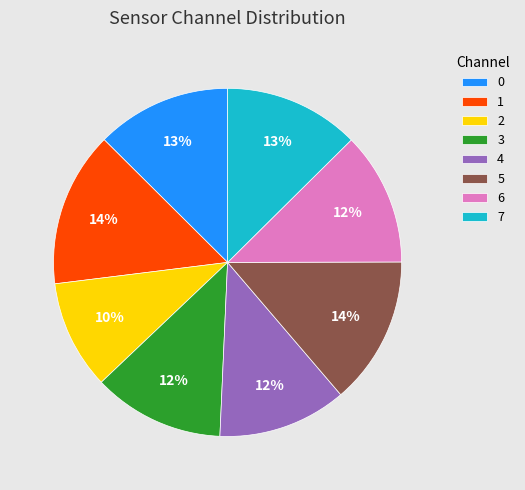

Do 7 and 1 together represent more than half of the pie?

No